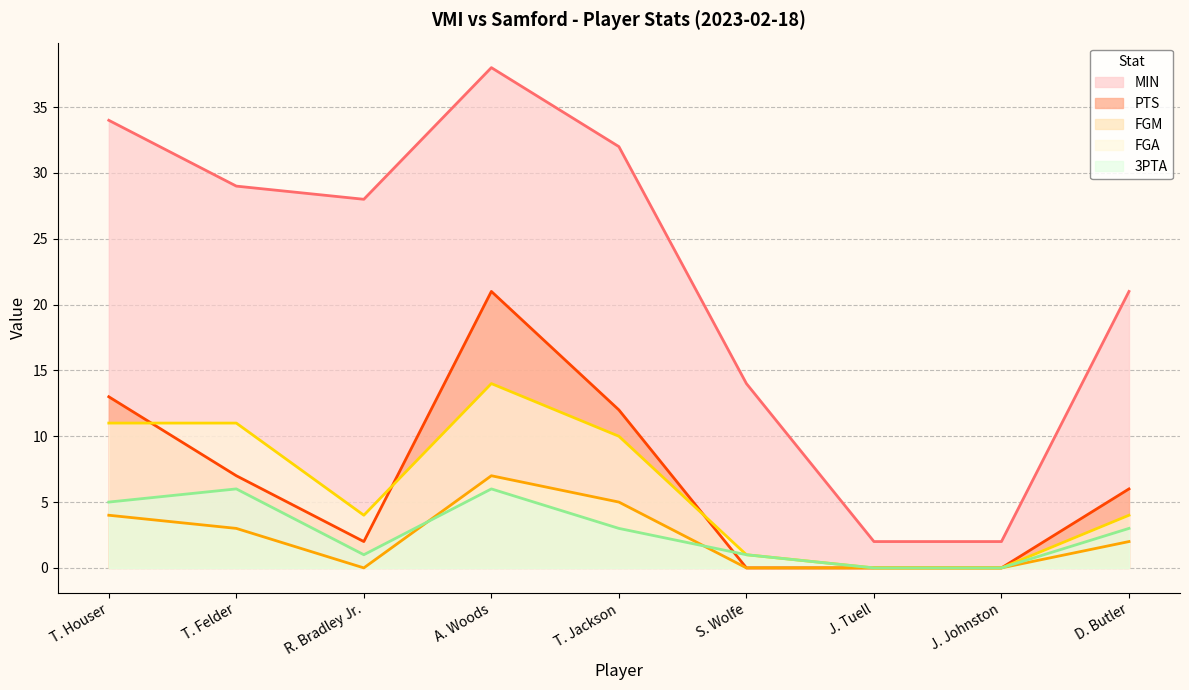

The FGA series shows 6 at T. Jackson. True or false?

False